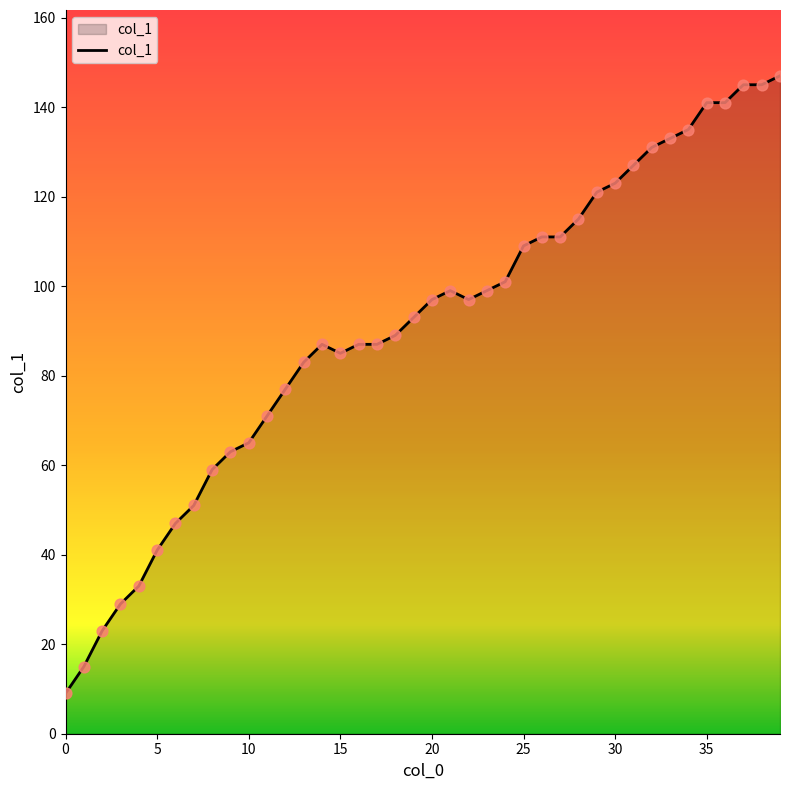

What is the maximum value shown in the chart?

147